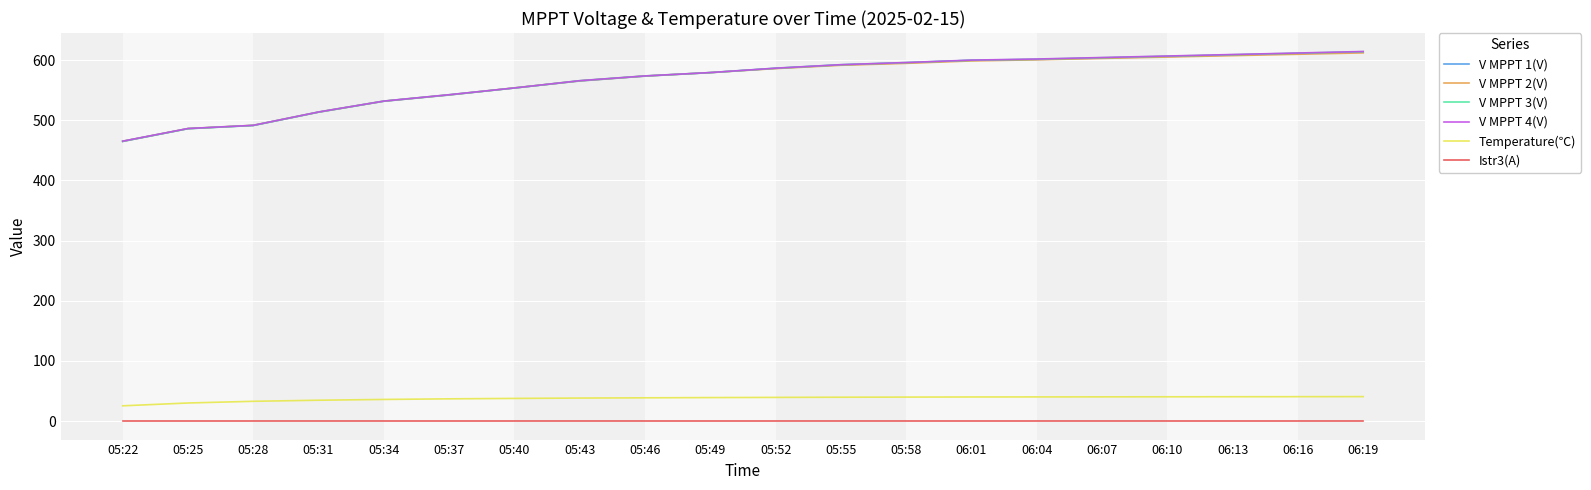

True or false: V MPPT 1(V) and Temperature(℃) intersect in this chart.

False